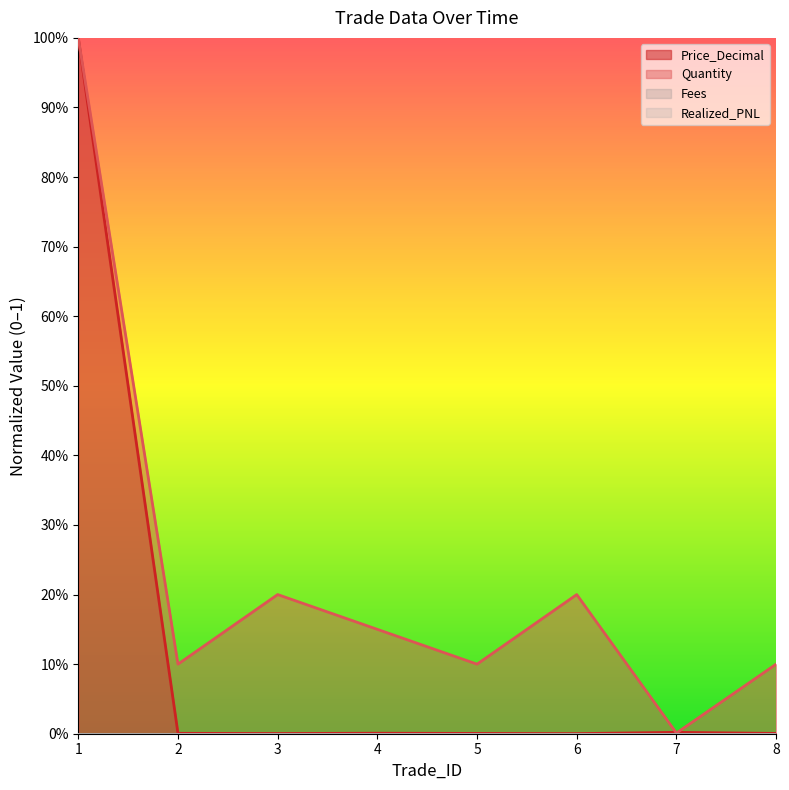

What is the difference between the maximum and second lowest values in the Price_Decimal series?

1.0